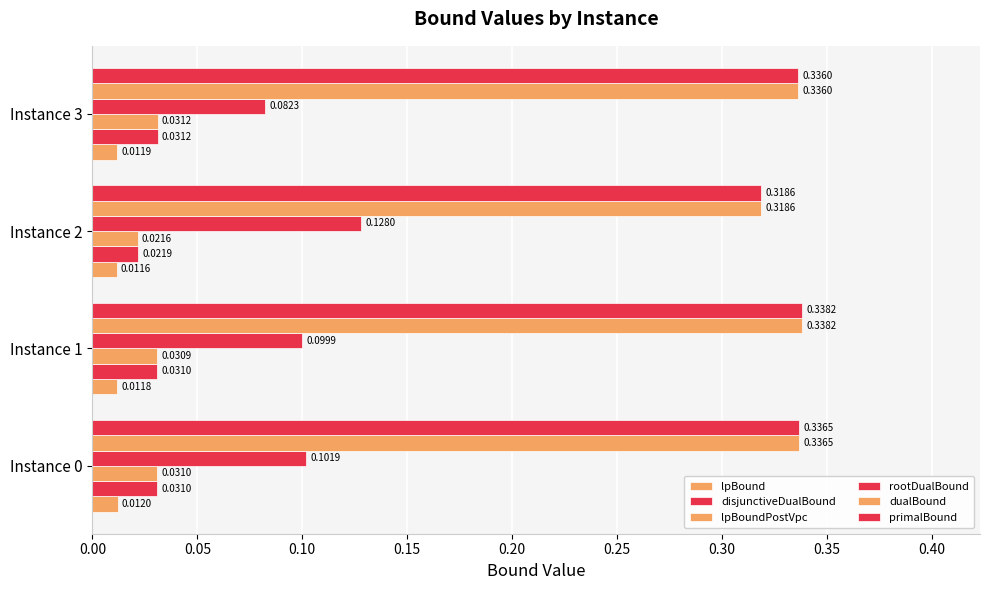

How many distinct data groups are displayed?

6